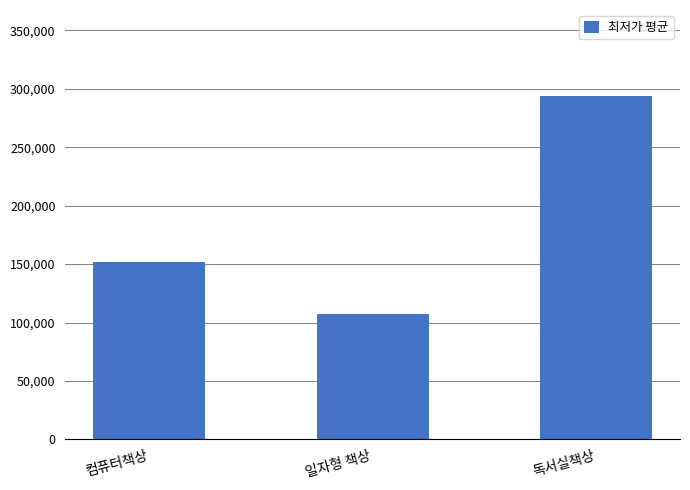

Which category has the highest value across all series?

독서실책상